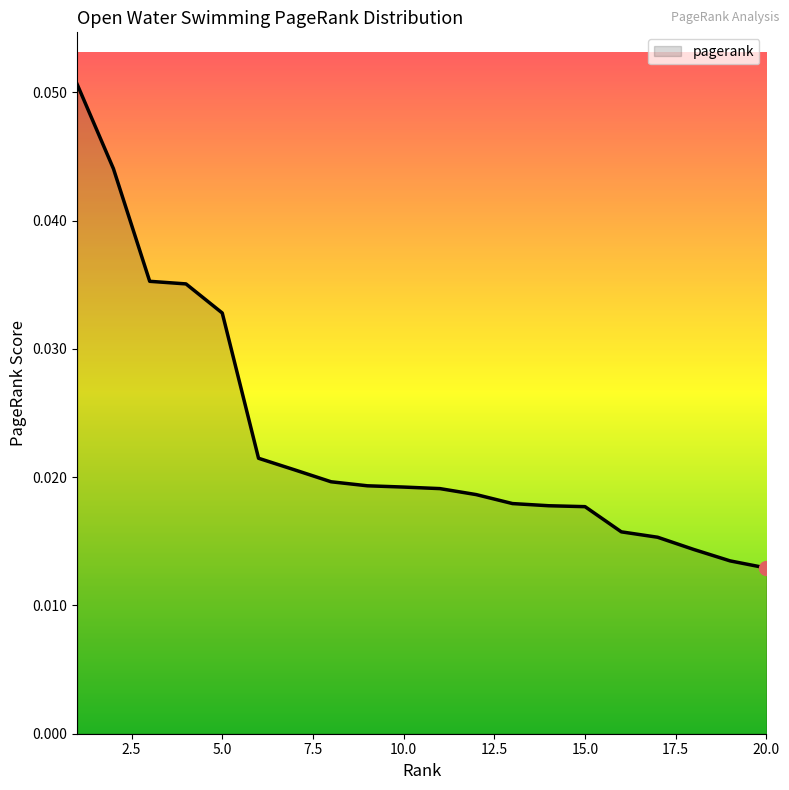

Does the chart display data point markers on the line(s)?

No